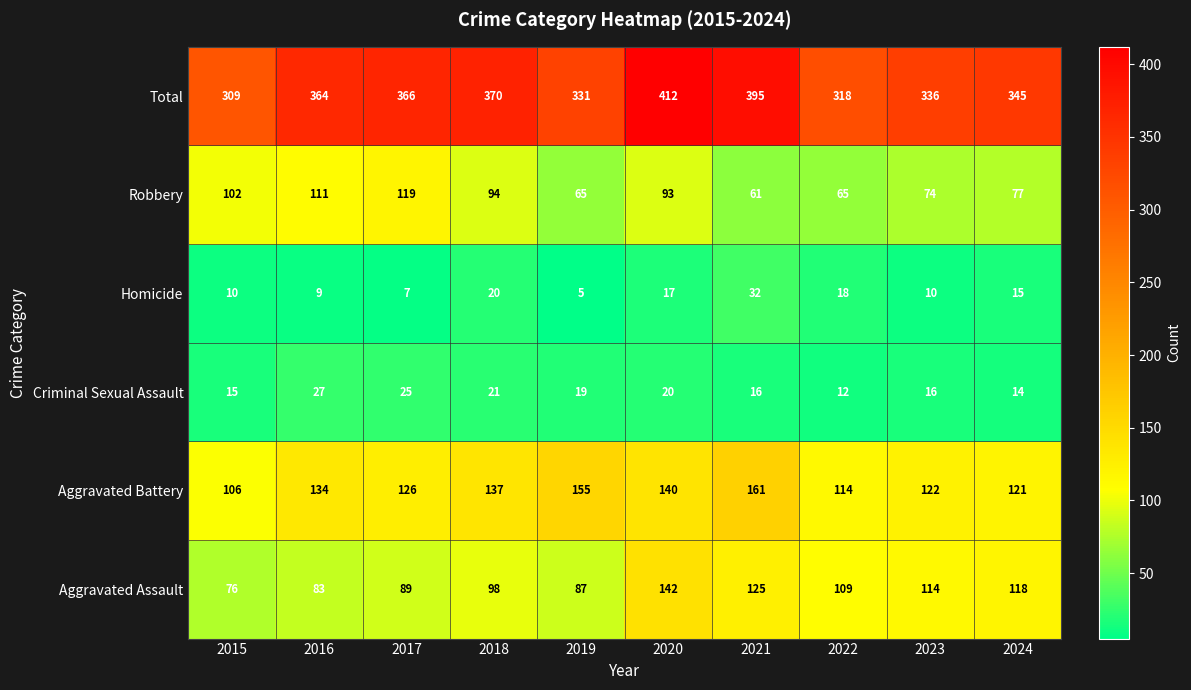

True or false: Total has a value of 364 at 2016.

True